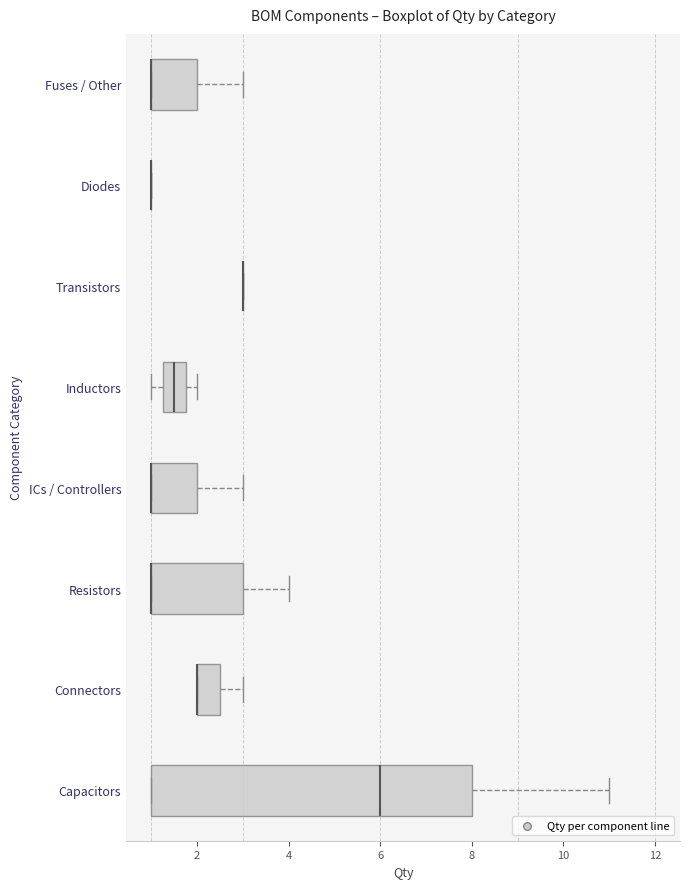

Reading bottom to top, transcribe this box plot: for each box, give where its median line is, the range the box spans, and where its two whiskers end, as read against the x-axis. The values are not printed on the chart, so give them approximately, as read against the axis.

Capacitors: median 6.0, box 1.0 to 8.0, whiskers 1.0 to 11.0
Connectors: median 2.0 (drawn on the box's left edge), box 2.0 to 2.6, whiskers 2.0 to 3.0
Resistors: median 1.0 (drawn on the box's left edge), box 1.0 to 3.0, whiskers 1.0 to 4.0
ICs / Controllers: median 1.0 (drawn on the box's left edge), box 1.0 to 2.0, whiskers 1.0 to 3.0
Inductors: median 1.6, box 1.2 to 1.8, whiskers 1.0 to 2.0
Transistors: box collapsed to a line at 3.0, whiskers 3.0 to 3.0
Diodes: box collapsed to a line at 1.0, whiskers 1.0 to 1.0
Fuses / Other: median 1.0 (drawn on the box's left edge), box 1.0 to 2.0, whiskers 1.0 to 3.0